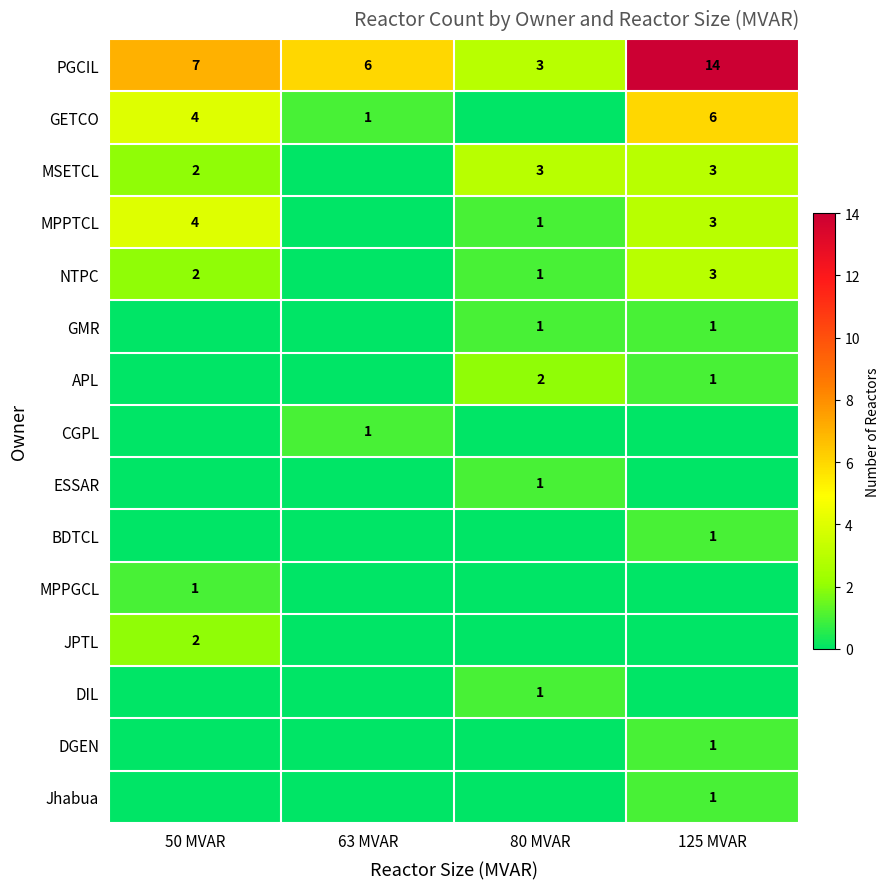

True or false: ESSAR has a value of 1 at 80 MVAR.

True